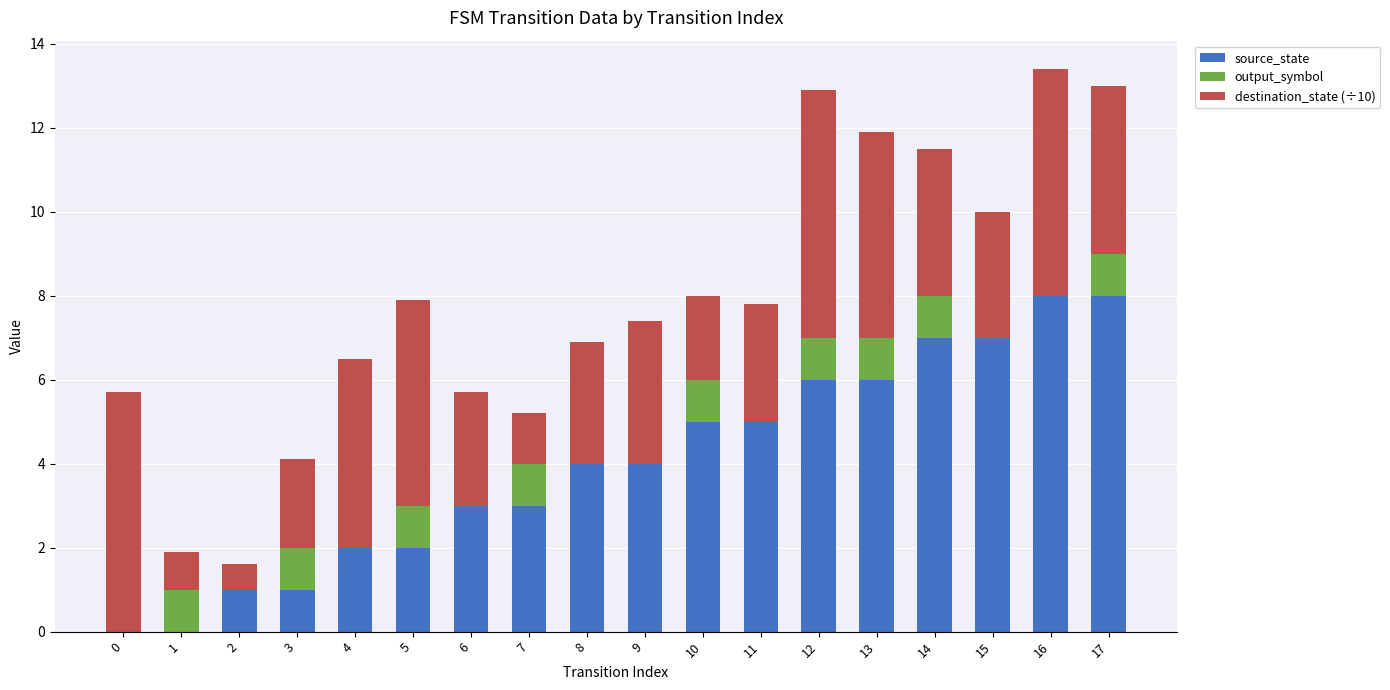

What is the sum of all source_state values?

72.0